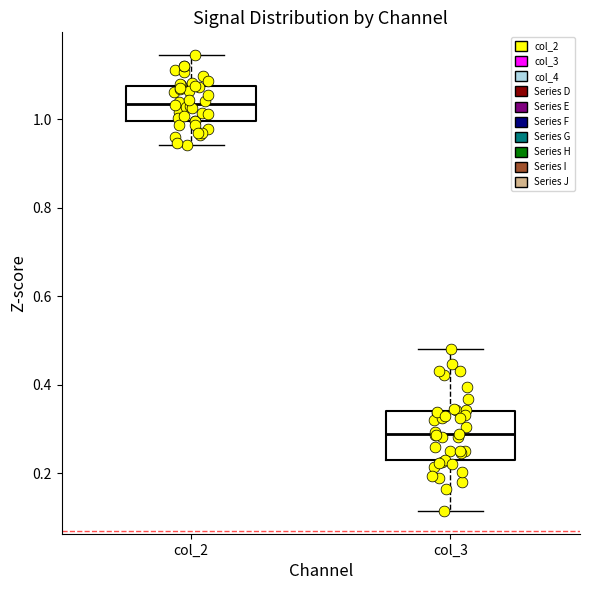

Comparing the boxes themselves (not the whiskers), which one is the tallest?

col_3